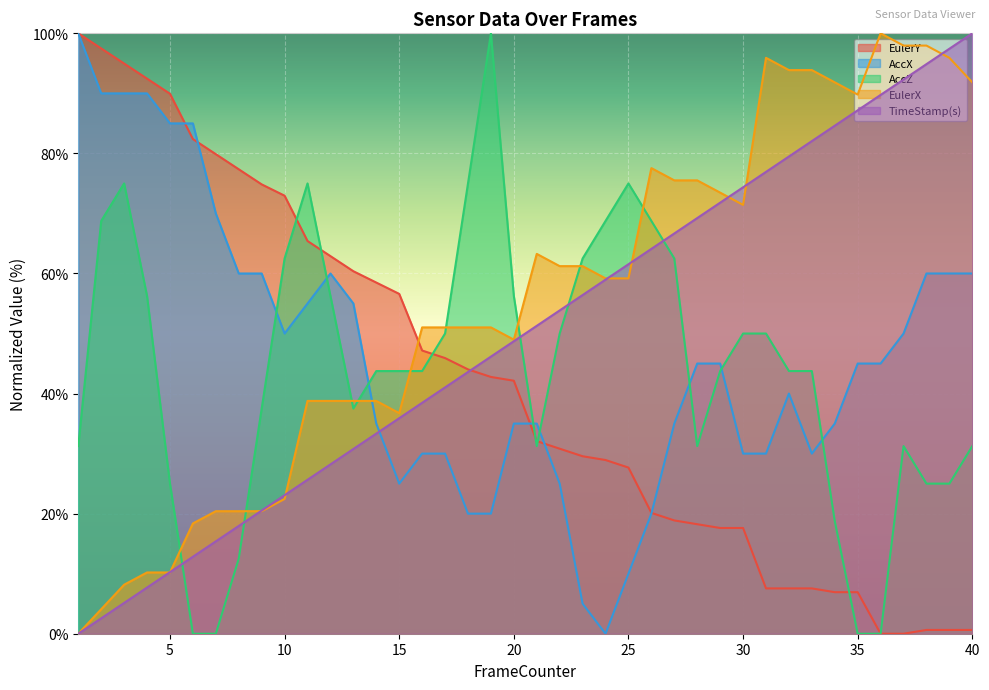

Count the number of categories in the chart.

40